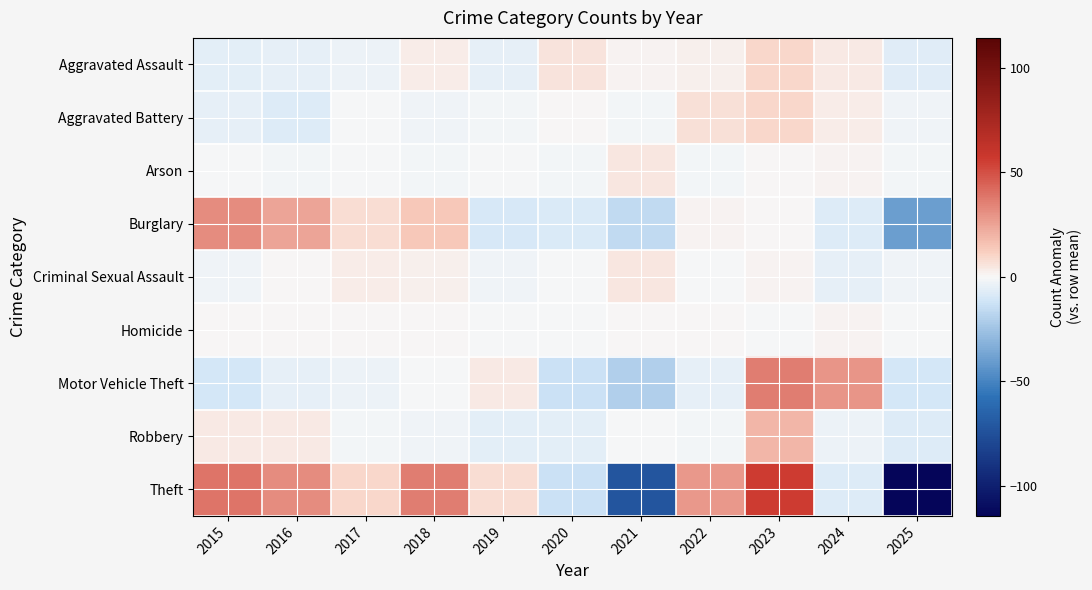

Reading left to right, extract all data points from this chart.

Aggravated Assault: 2015=-5.9	2016=-4.9	2017=-2.9	2018=3.1	2019=-4.9	2020=6.1	2021=1.1	2022=2.1	2023=9.1	2024=4.1	2025=-6.9
Aggravated Battery: 2015=-5.3	2016=-7.3	2017=-0.3	2018=-2.3	2019=-1.3	2020=0.7	2021=-1.3	2022=6.7	2023=9.7	2024=2.7	2025=-2.3
Arson: 2015=-0.3	2016=-1.3	2017=-0.3	2018=-1.3	2019=-0.3	2020=-1.3	2021=4.7	2022=-1.3	2023=0.7	2024=1.7	2025=-1.3
Burglary: 2015=31.6	2016=24.6	2017=7.6	2018=13.6	2019=-9.4	2020=-8.4	2021=-15.4	2022=1.6	2023=0.6	2024=-7.4	2025=-39.4
Criminal Sexual Assault: 2015=-1.8	2016=0.2	2017=3.2	2018=2.2	2019=-1.8	2020=-0.8	2021=5.2	2022=-0.8	2023=1.2	2024=-4.8	2025=-1.8
Homicide: 2015=0.3	2016=0.3	2017=0.3	2018=0.3	2019=-0.7	2020=-0.7	2021=0.3	2022=0.3	2023=-0.7	2024=1.3	2025=-0.7
Motor Vehicle Theft: 2015=-10.3	2016=-5.3	2017=-3.3	2018=-0.3	2019=3.7	2020=-13.3	2021=-20.3	2022=-5.3	2023=35.7	2024=28.7	2025=-10.3
Robbery: 2015=4.5	2016=4.5	2017=-1.5	2018=-2.5	2019=-5.5	2020=-5.5	2021=-0.5	2022=-1.5	2023=19.5	2024=-3.5	2025=-7.5
Theft: 2015=38.7	2016=31.7	2017=9.7	2018=35.7	2019=7.7	2020=-13.3	2021=-72.3	2022=27.7	2023=55.7	2024=-7.3	2025=-114.3